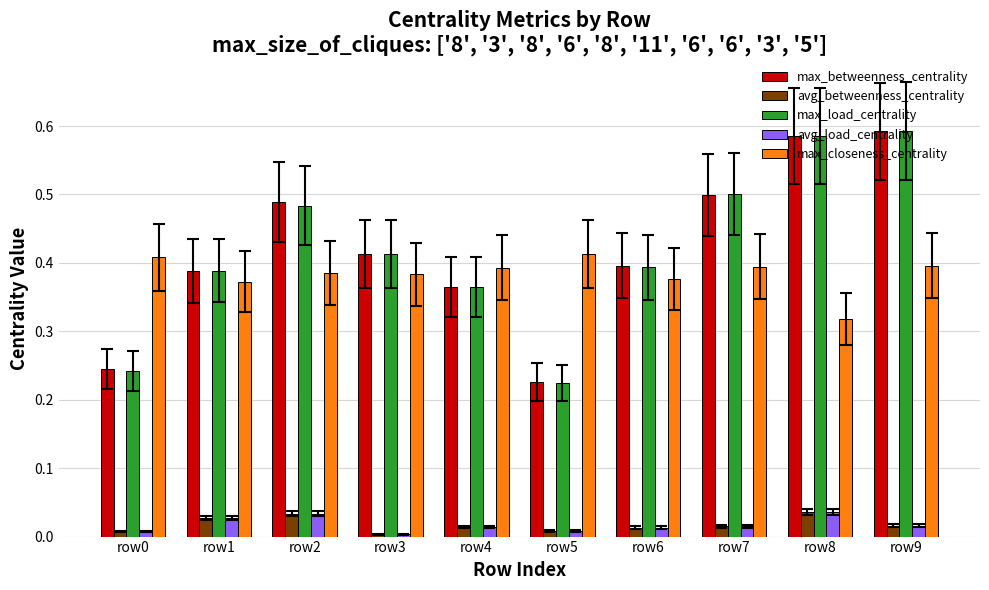

What is the difference between the max_betweenness_centrality values at row1 and row7?

0.1